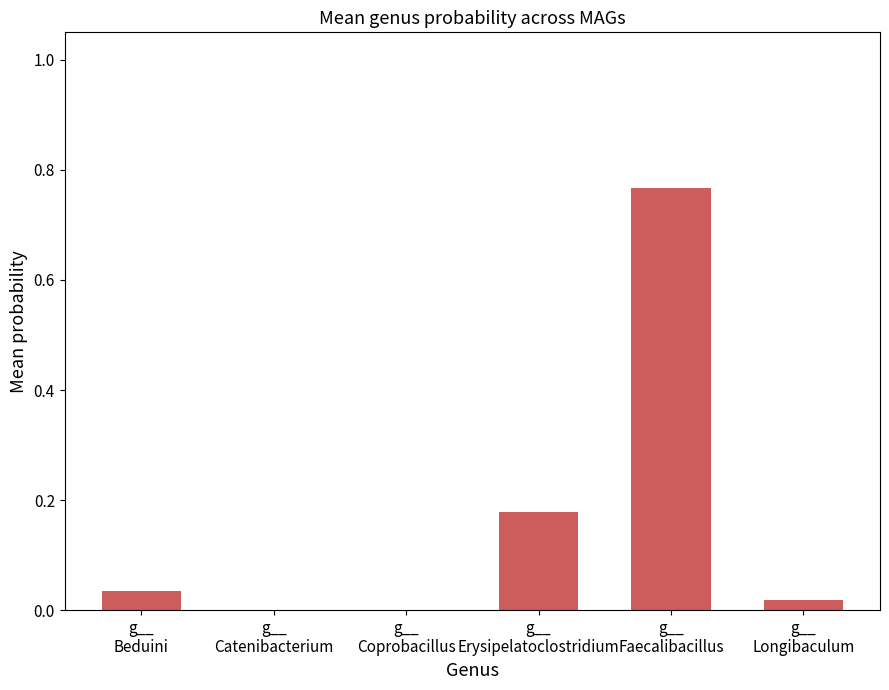

What is the sum of all values?

1.0